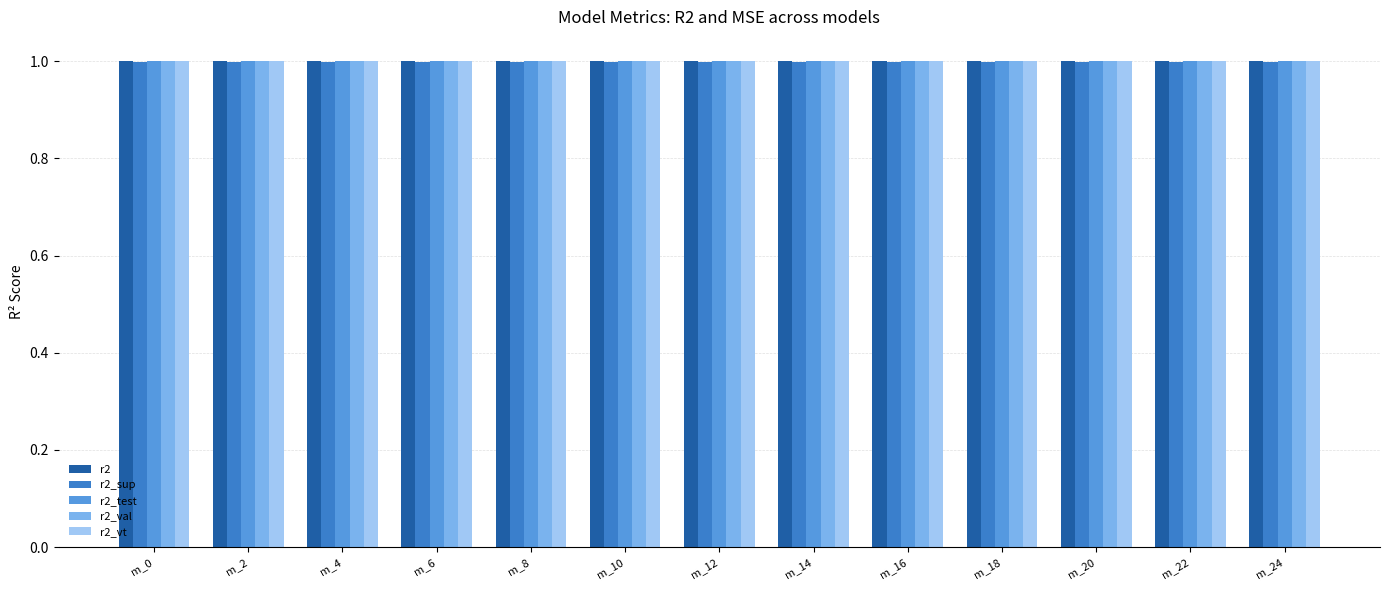

The r2 series shows 0.7 at m_20. True or false?

False